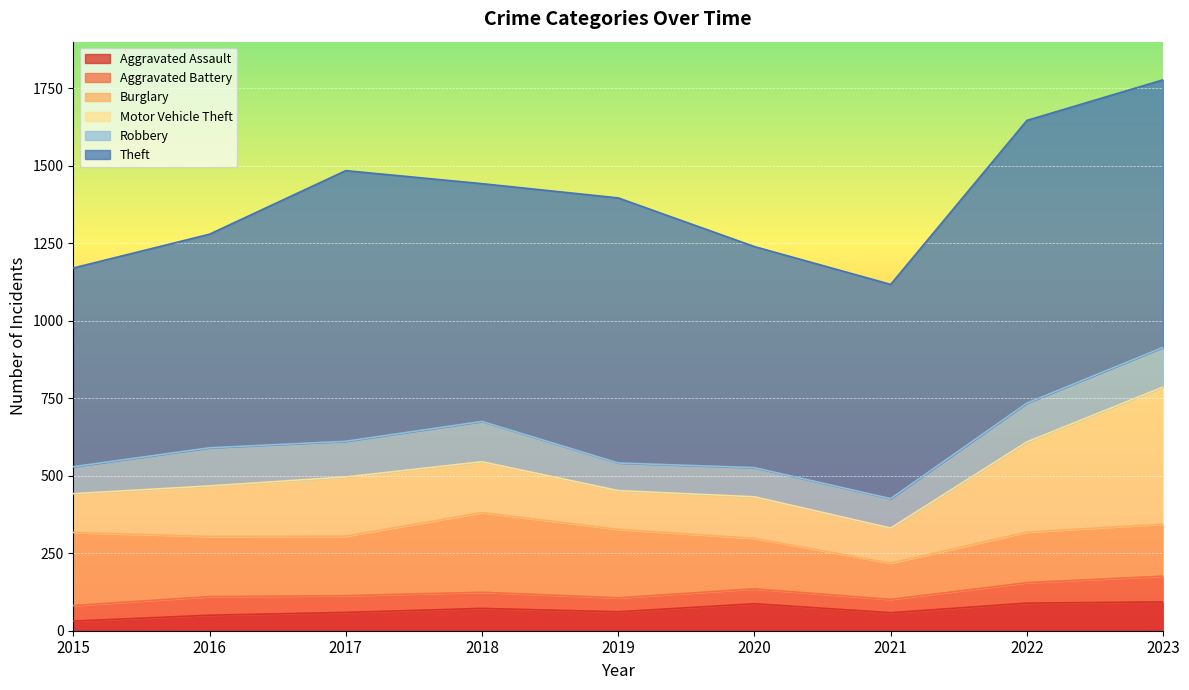

What is the maximum value shown in the chart?

912